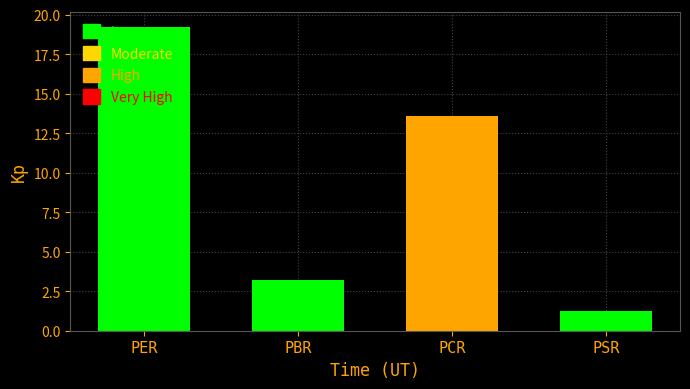

List the labels in order of value, largest first.

PER, PCR, PBR, PSR